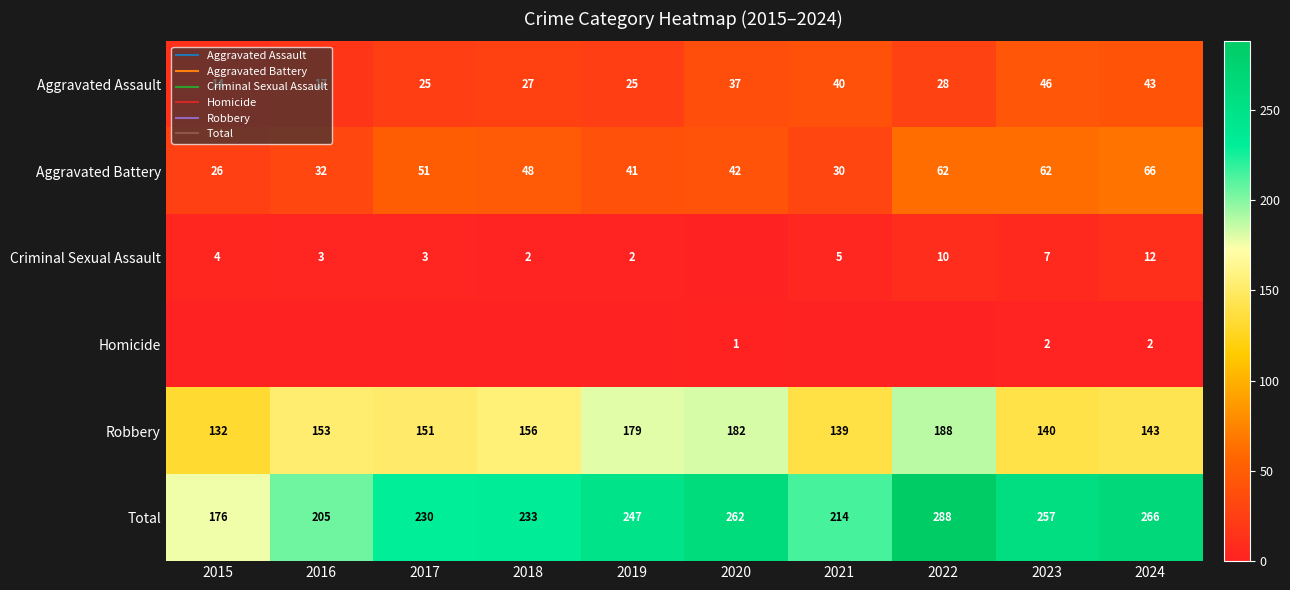

True or false: Aggravated Battery has a value of 72 at 2018.

False